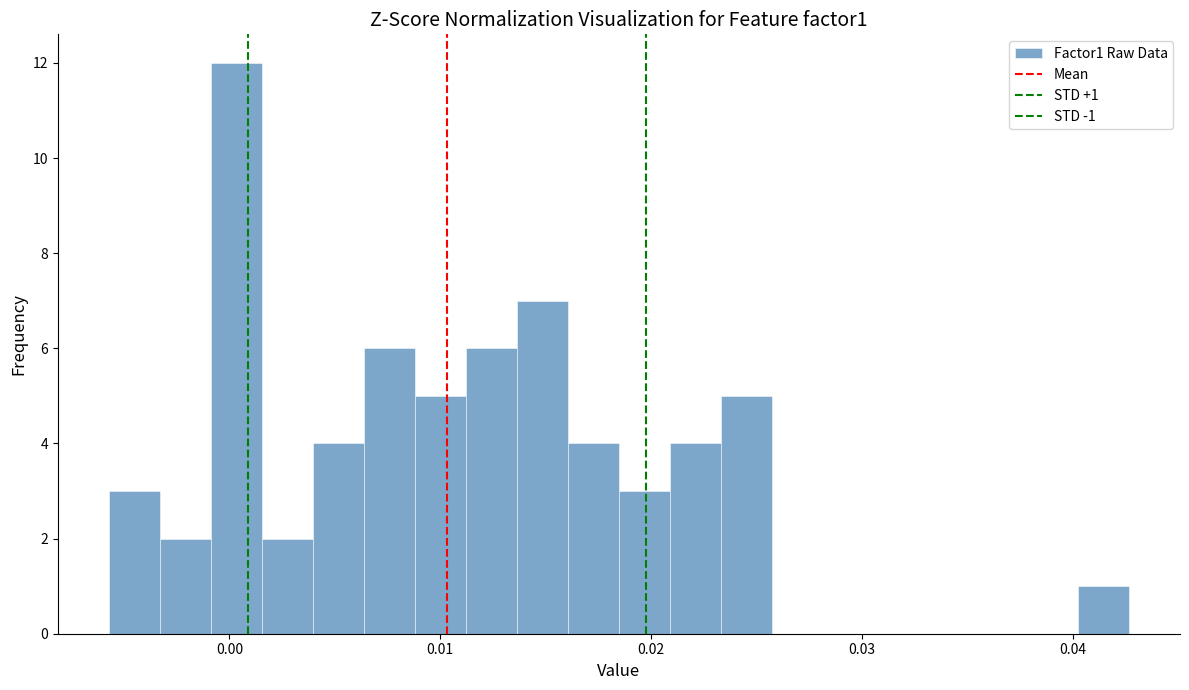

Around what value on the x-axis is the tallest bar? Give the approximate position of its centre, as read against the axis.

0.000